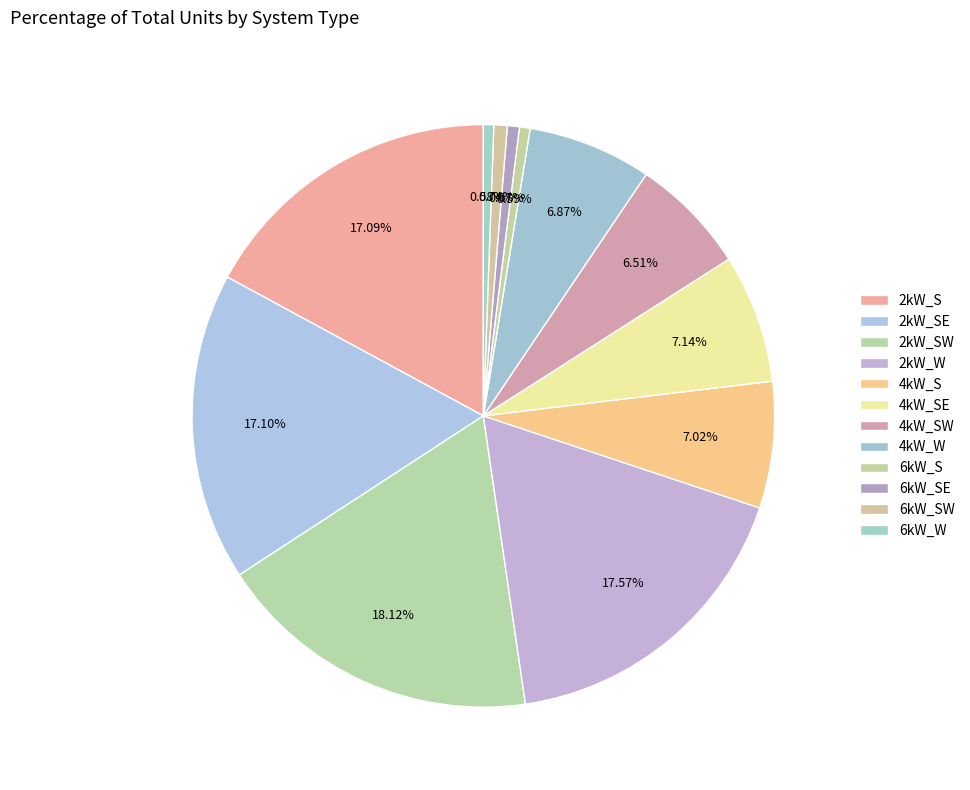

What is the change in value from 2kW_W to 4kW_S?

-1299